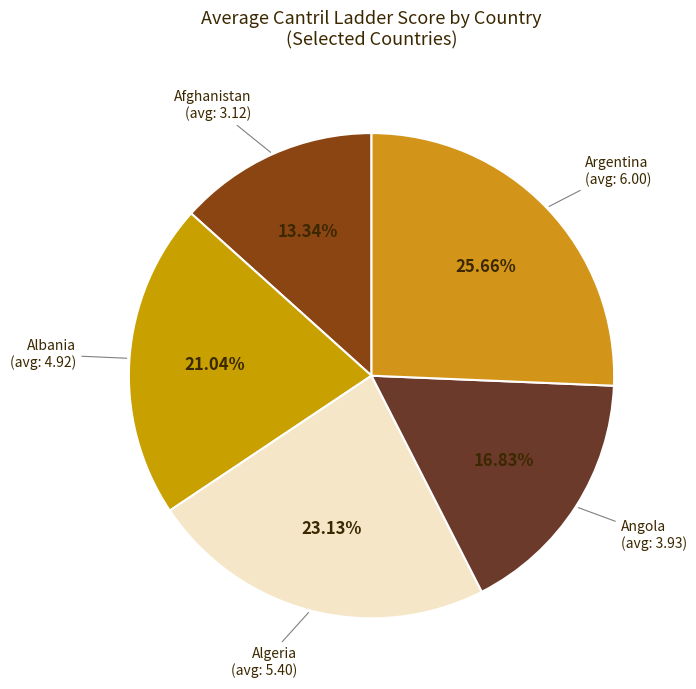

To the nearest percent, what is the difference between the largest and smallest slice percentages?

12%